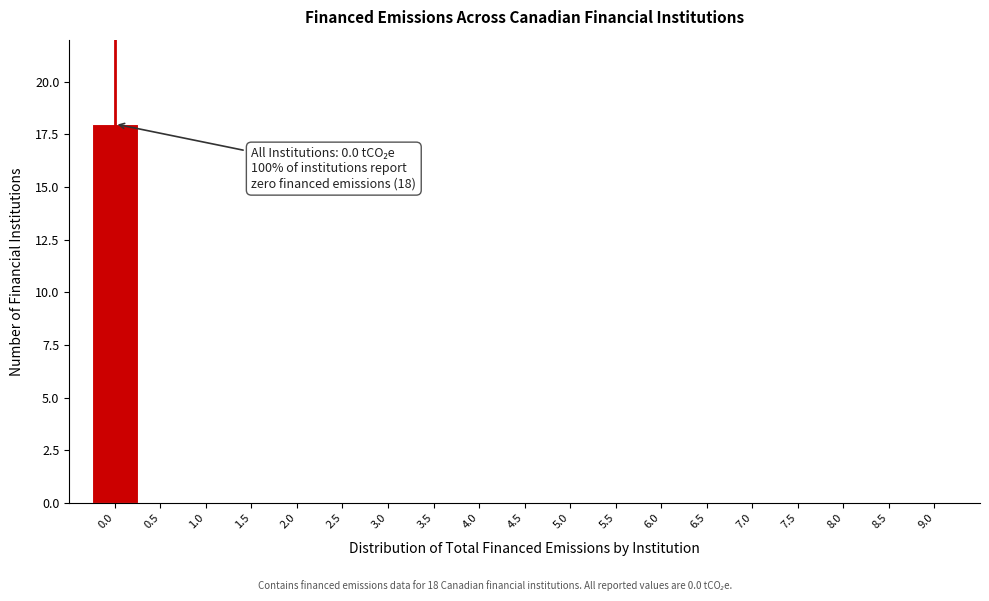

Reading right to left, list all the values displayed in this chart.

9.0=0	8.5=0	8.0=0	7.5=0	7.0=0	6.5=0	6.0=0	5.5=0	5.0=0	4.5=0	4.0=0	3.5=0	3.0=0	2.5=0	2.0=0	1.5=0	1.0=0	0.5=0	0.0=18